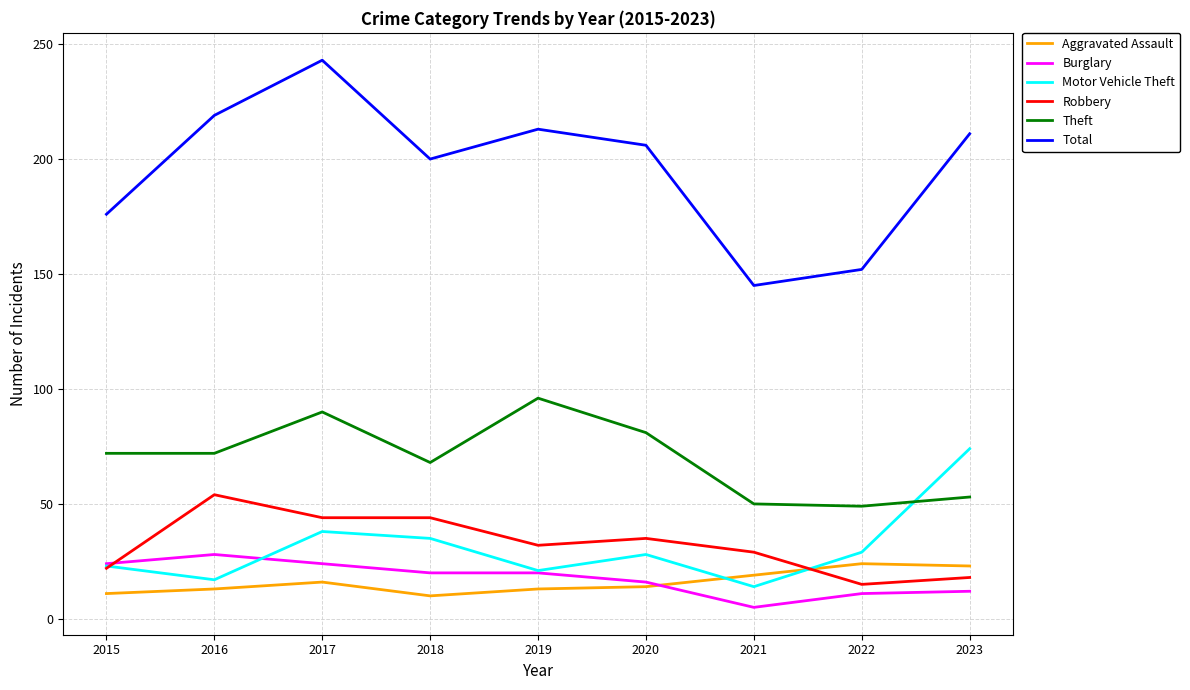

What is the spread (max minus min) of values at 2020?

192